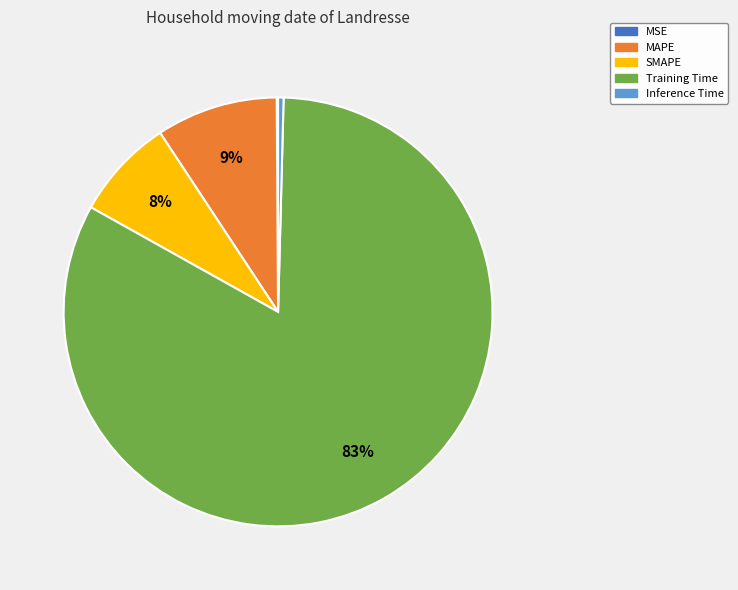

To the nearest percent, what is the difference between the MAPE and Training Time slice percentages?

74%